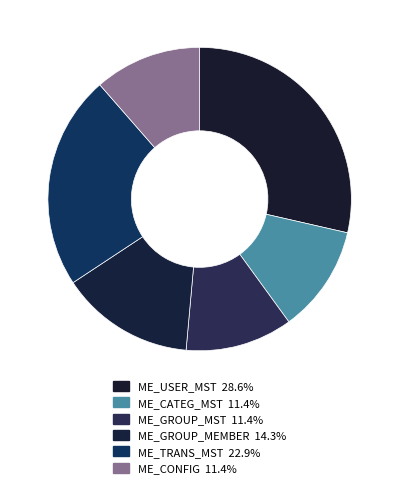

How many slices are in this pie chart?

6